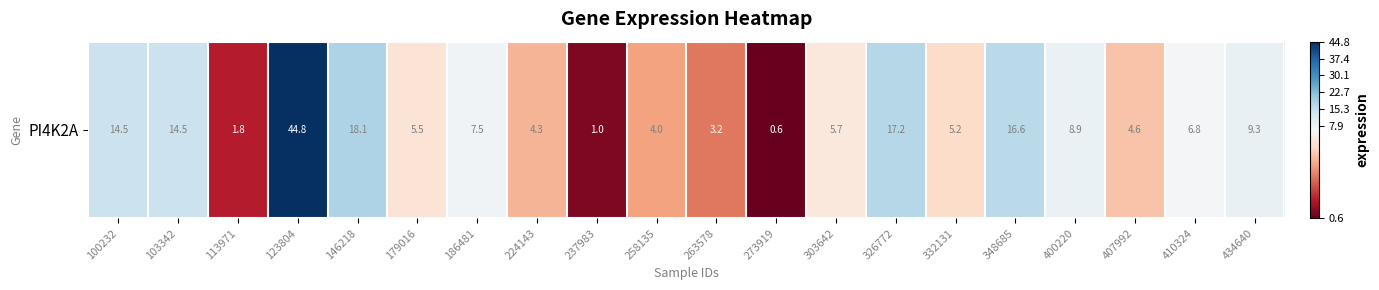

Reading right to left, transcribe all the data shown in this chart.

434640=9.3	410324=6.8	407992=4.6	400220=8.9	348685=16.6	332131=5.2	326772=17.2	303642=5.7	273919=0.6	263578=3.2	258135=4.0	237983=1.0	224143=4.3	186481=7.5	179016=5.5	146218=18.1	123804=44.8	113971=1.8	103342=14.5	100232=14.5